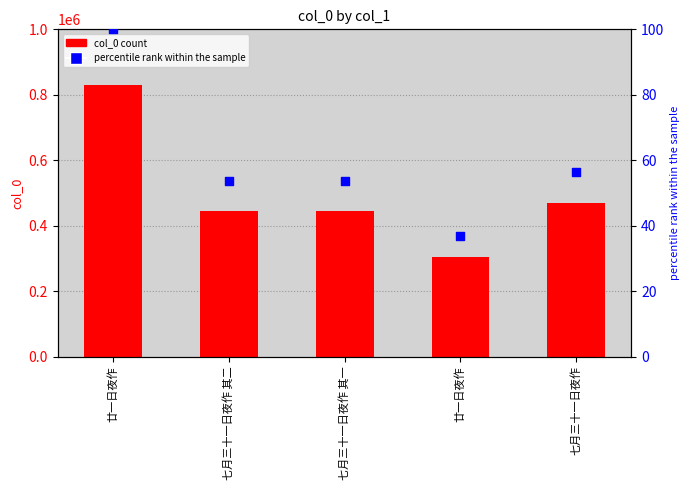

At which category is the sum across all series the highest?

廿一日夜作